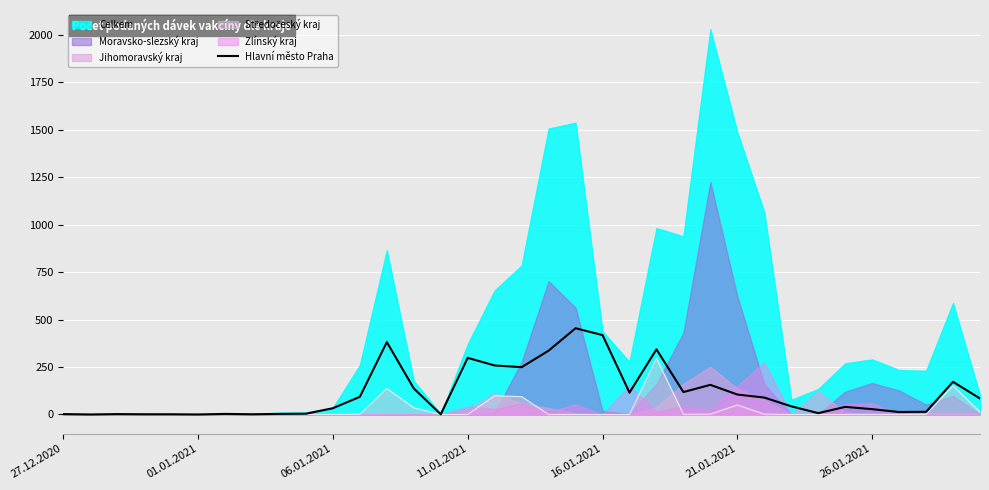

Reading left to right, transcribe all the data shown in this chart.

2	0	2	1	1	0	3	1	3	4	33	93	381	137	1	298	258	249	336	454	418	115	343	118	156	105	89	43	7	40	28	13	14	172	84